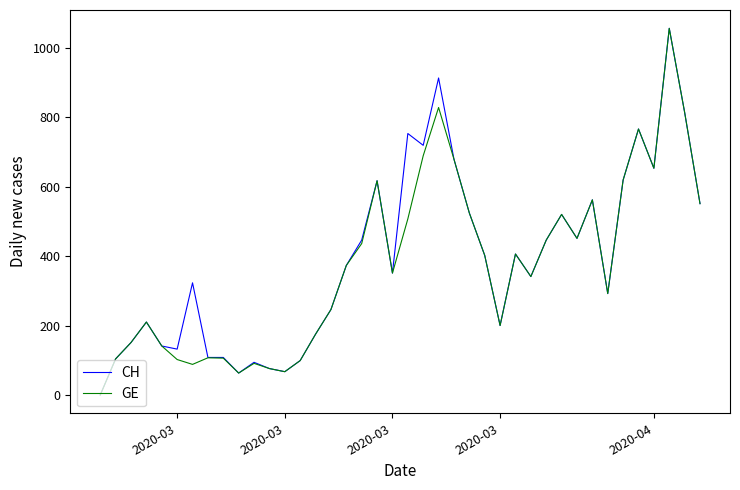

How many series are shown in this chart?

2